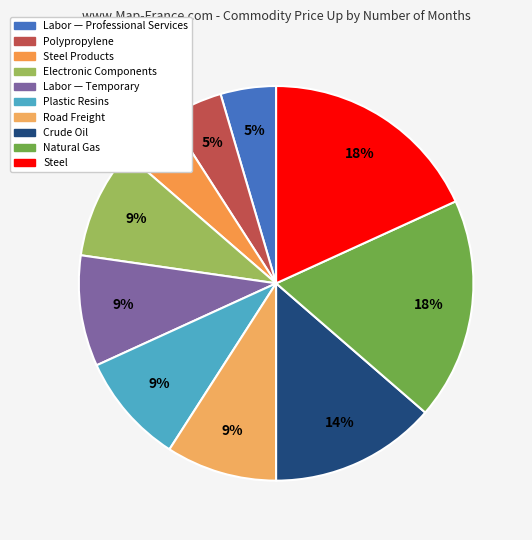

True or false: Steel Products accounts for 5% of the total.

True